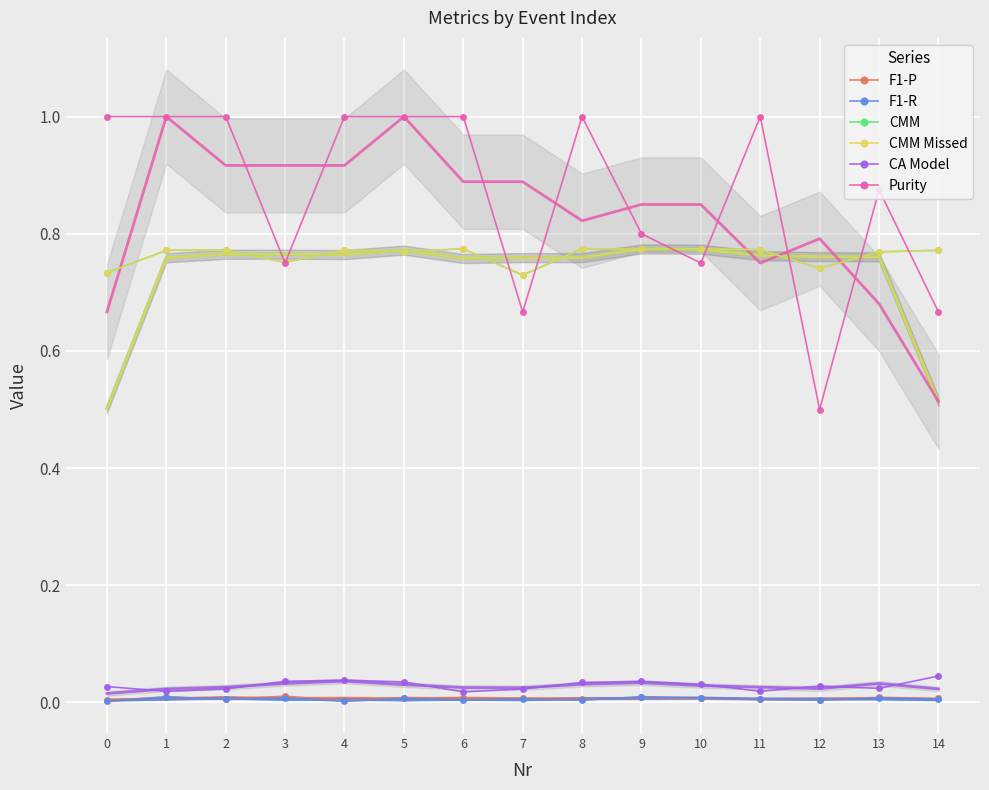

What is the value of the Purity point at the 14th from the left?

0.9